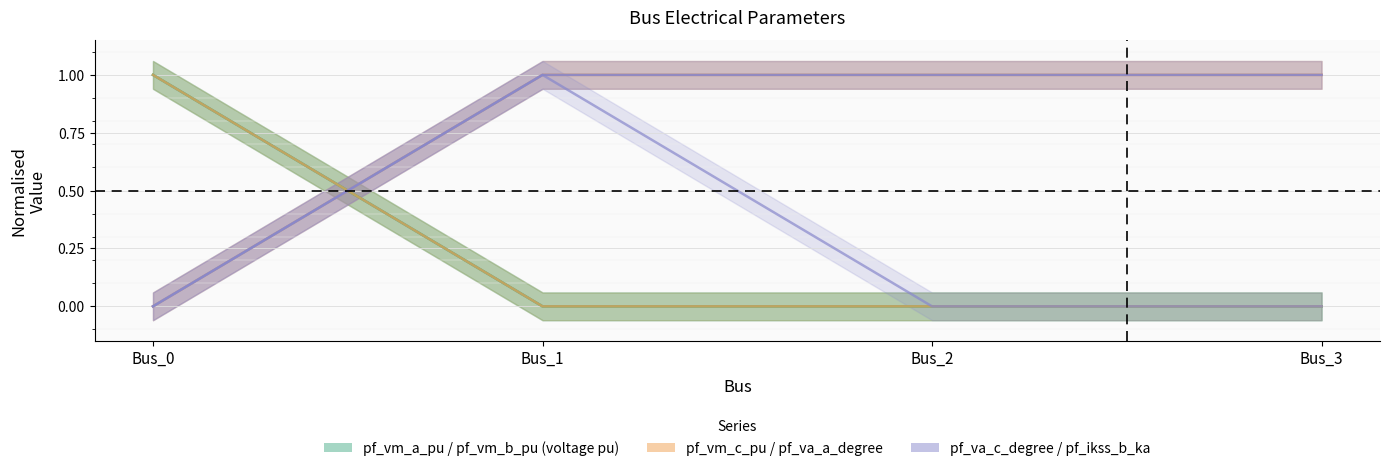

Rank the series at Bus_1 from lowest to highest value.

pf_vm_b_pu, pf_va_a_degree, pf_vm_a_pu, pf_vm_c_pu, pf_va_c_degree, pf_ikss_b_ka